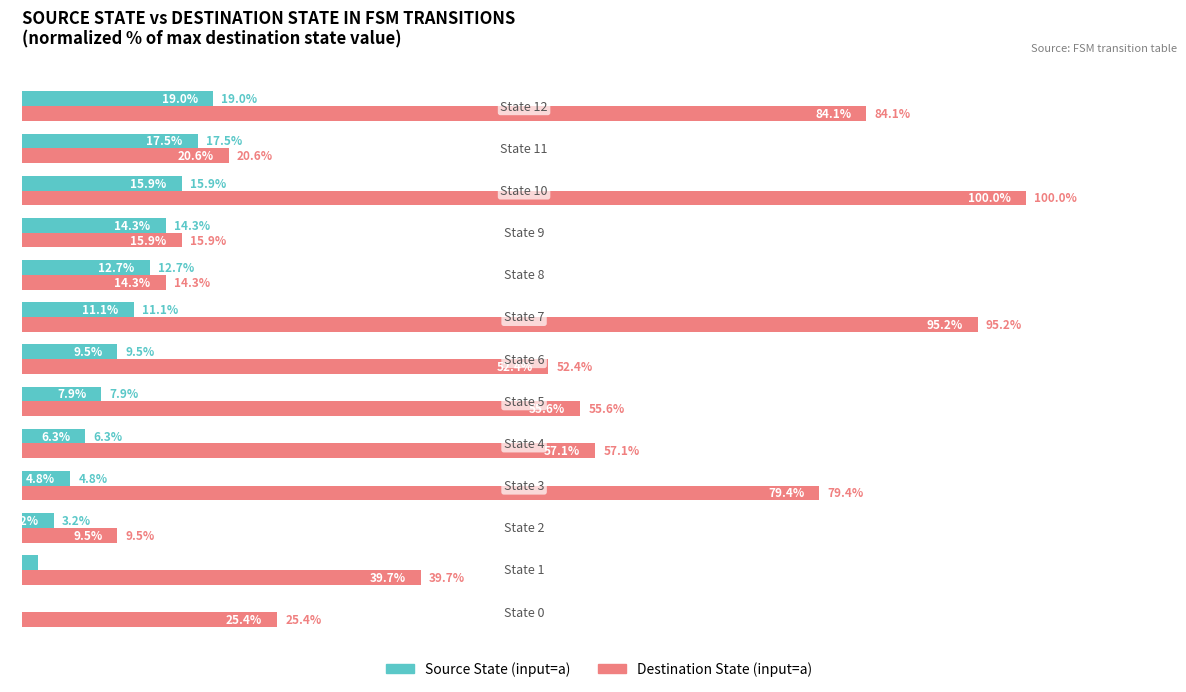

Which series has the largest total across all categories?

Destination State (input=a)